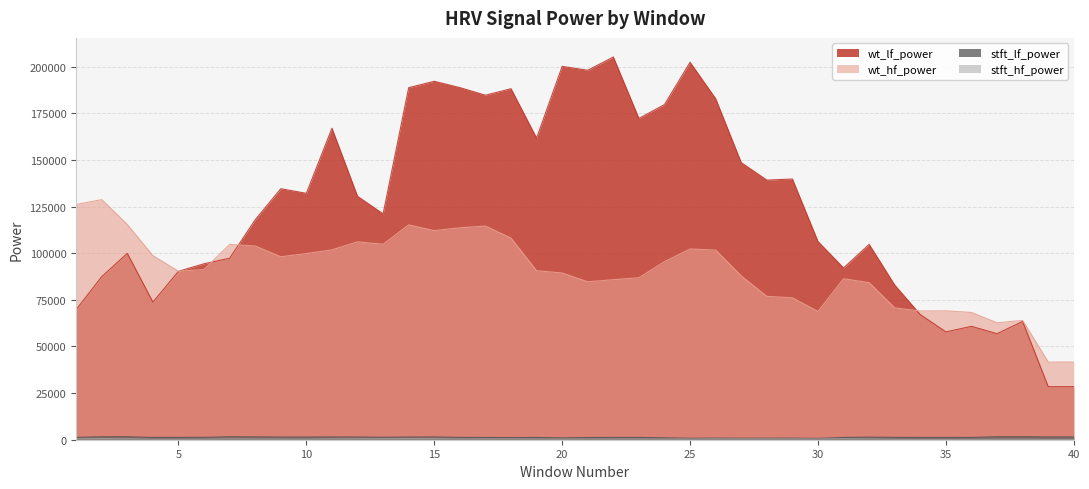

Is it true that stft_hf_power equals 582.0 at 31?

True